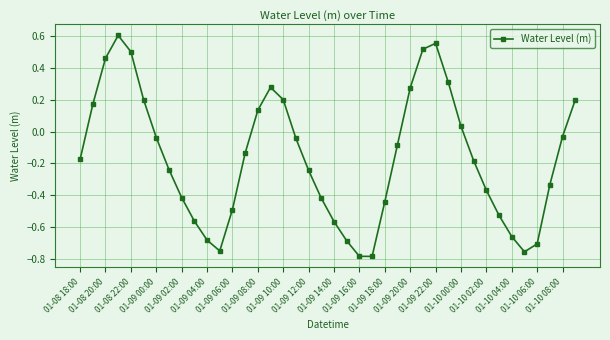

How many points are lower than both their immediate neighbors (excluding endpoints)?

3